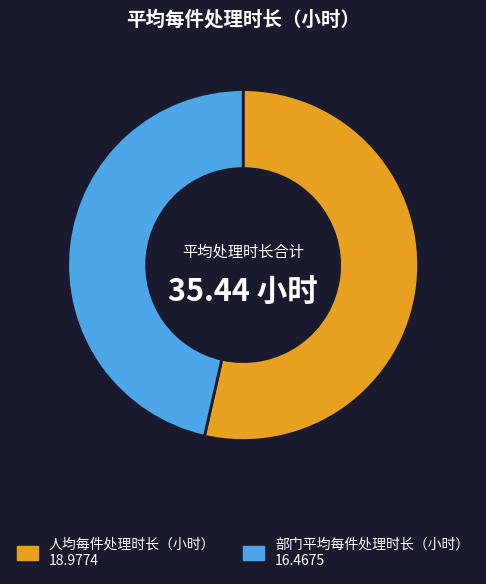

Which has a higher value, 人均每件处理时长（小时） or 部门平均每件处理时长（小时）?

人均每件处理时长（小时）